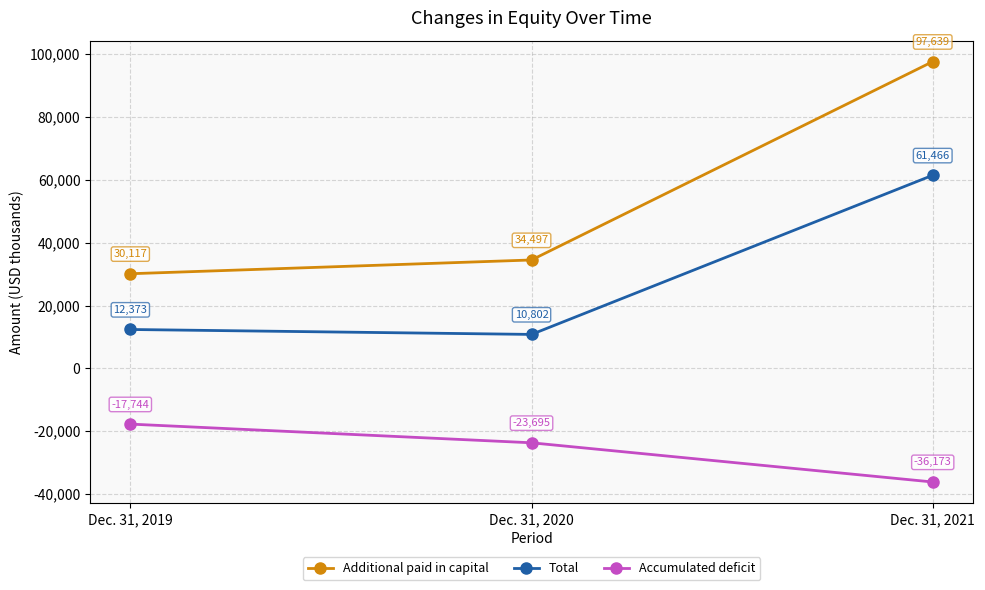

What is the total value across all series at Dec. 31, 2020?

21604